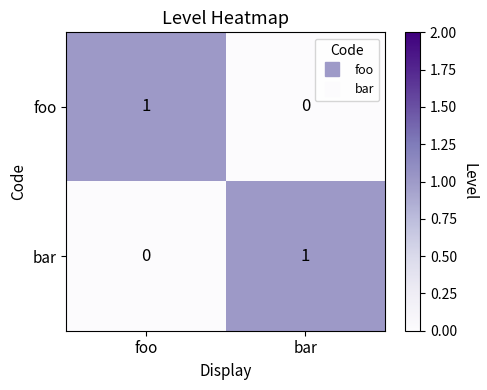

At bar, list the series in order from largest to smallest.

bar, foo